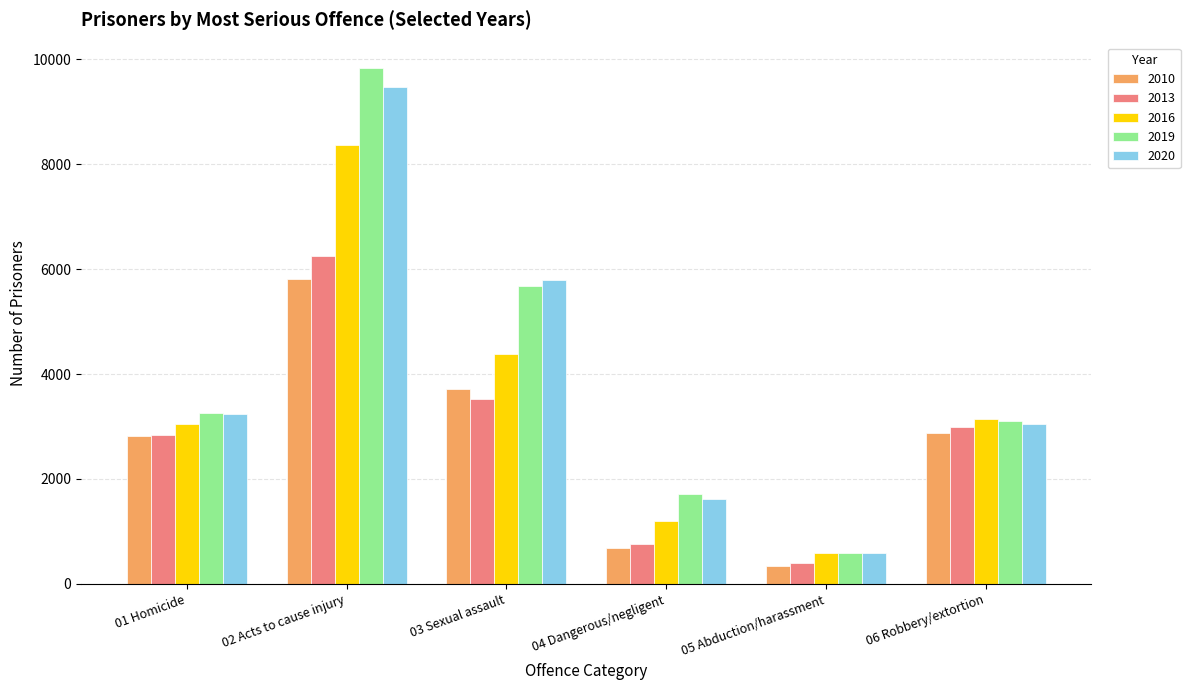

What is the difference between the maximum and minimum values in the 2019 series?

9235